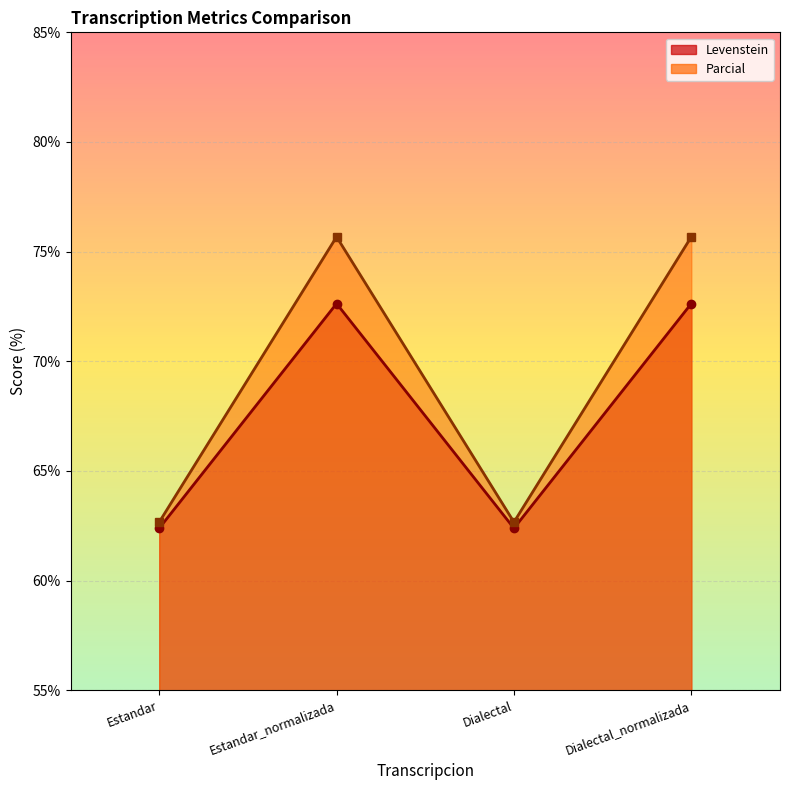

Rank the series by their average value, from highest to lowest.

Parcial, Levenstein